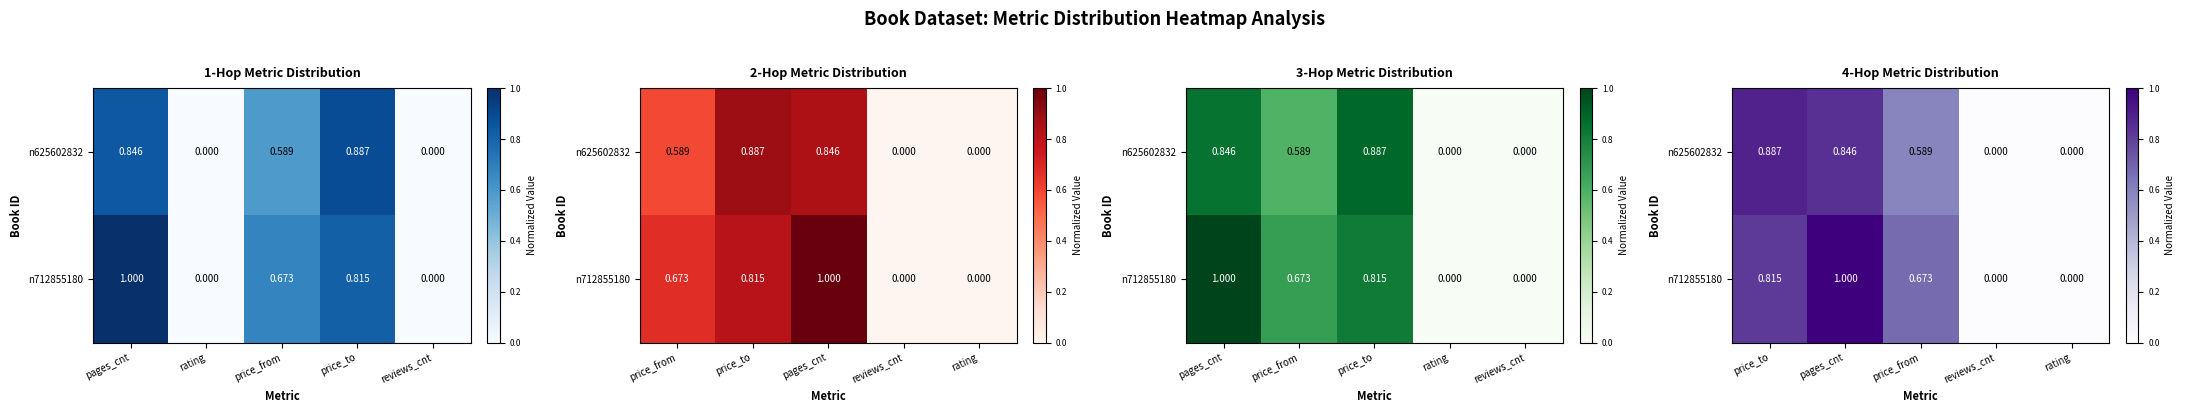

Rank the series by their average value, from highest to lowest.

n712855180, n625602832